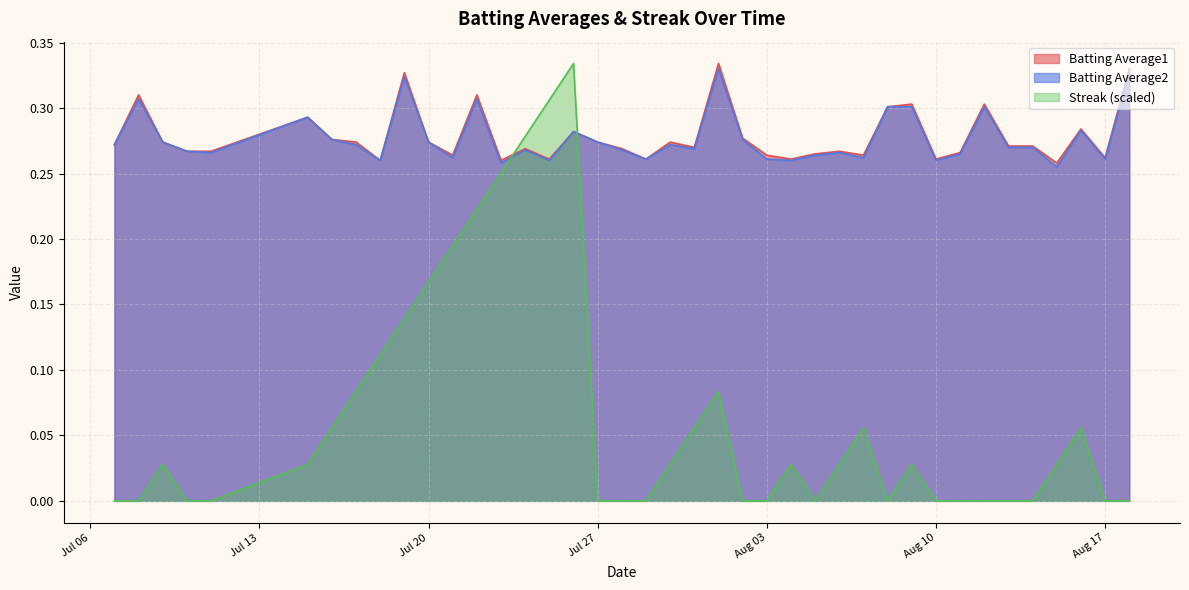

What position from the right is 2010-07-10?

37